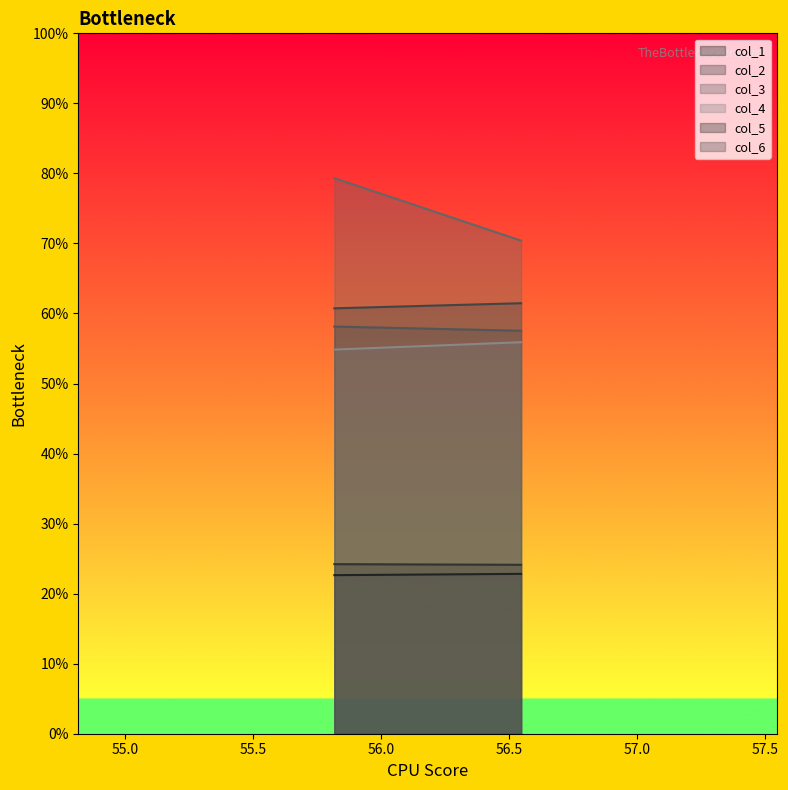

What is the minimum value shown in the chart?

22.6